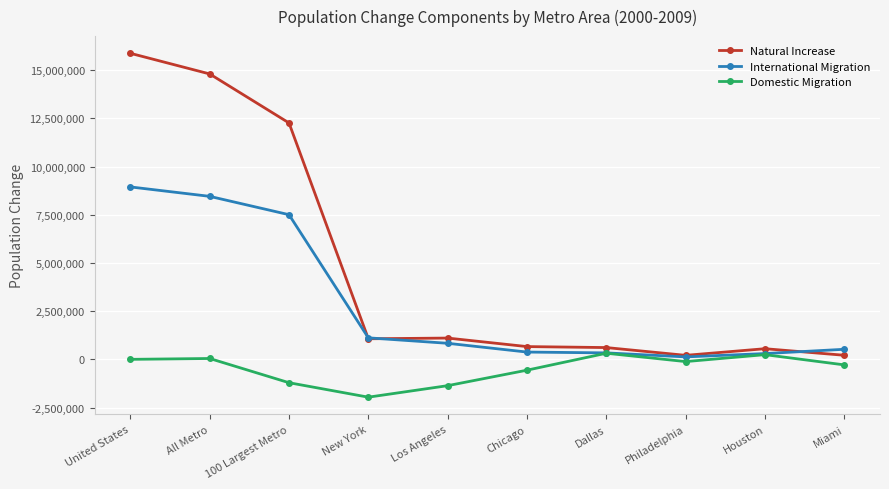

Which series has the largest range (max minus min)?

Natural Increase